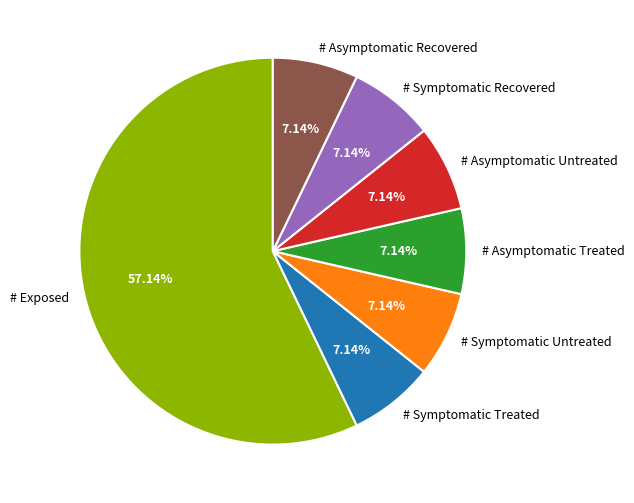

Which slice is the largest?

# Exposed